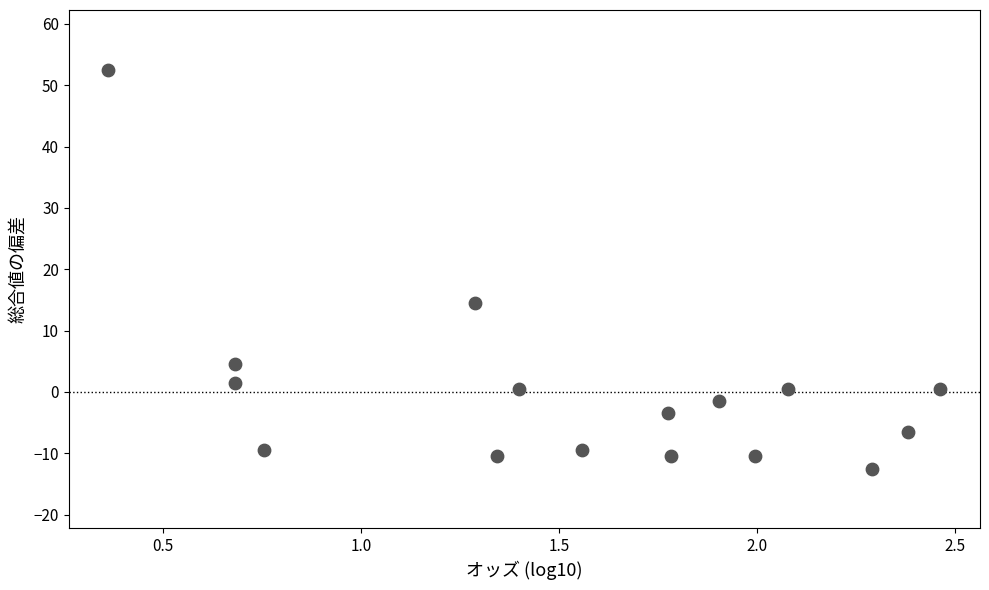

What is the range of X values (max minus min)?

2.1